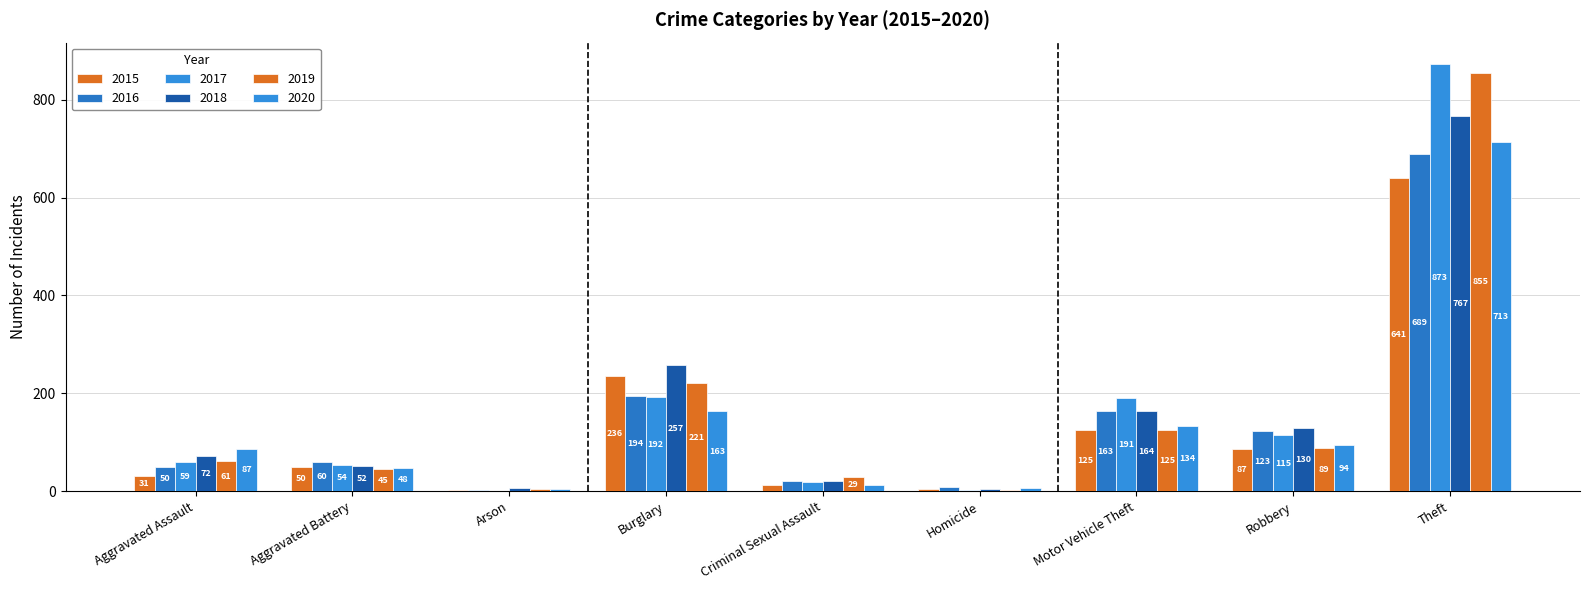

At how many categories does at least one series exceed 175?

3